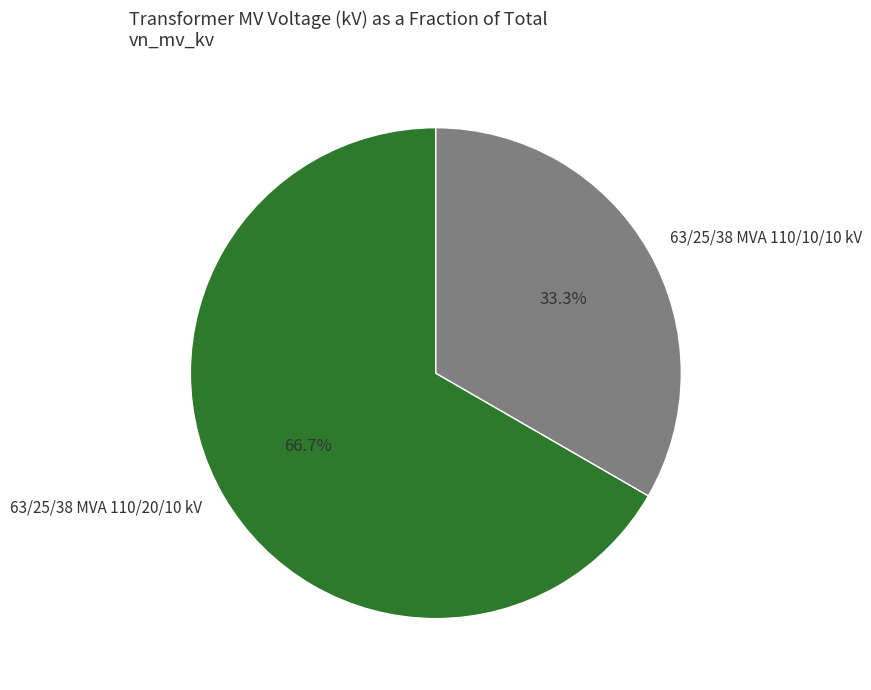

How many segments does this pie chart have?

2